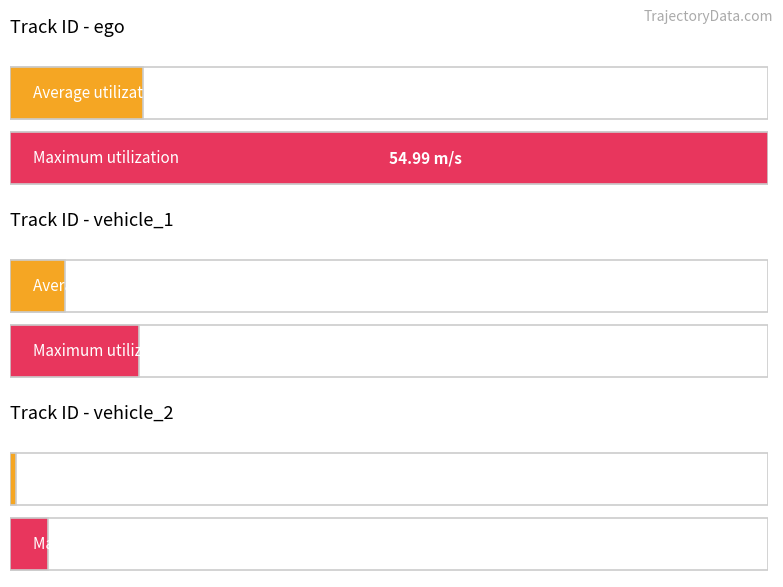

Which series has the largest total across all categories?

Maximum V